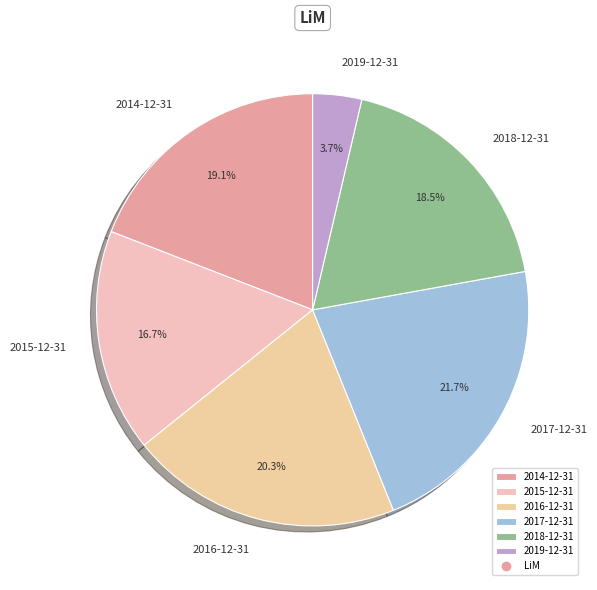

Approximately how many times larger is the value at 2019-12-31 compared to 2015-12-31?

0.2